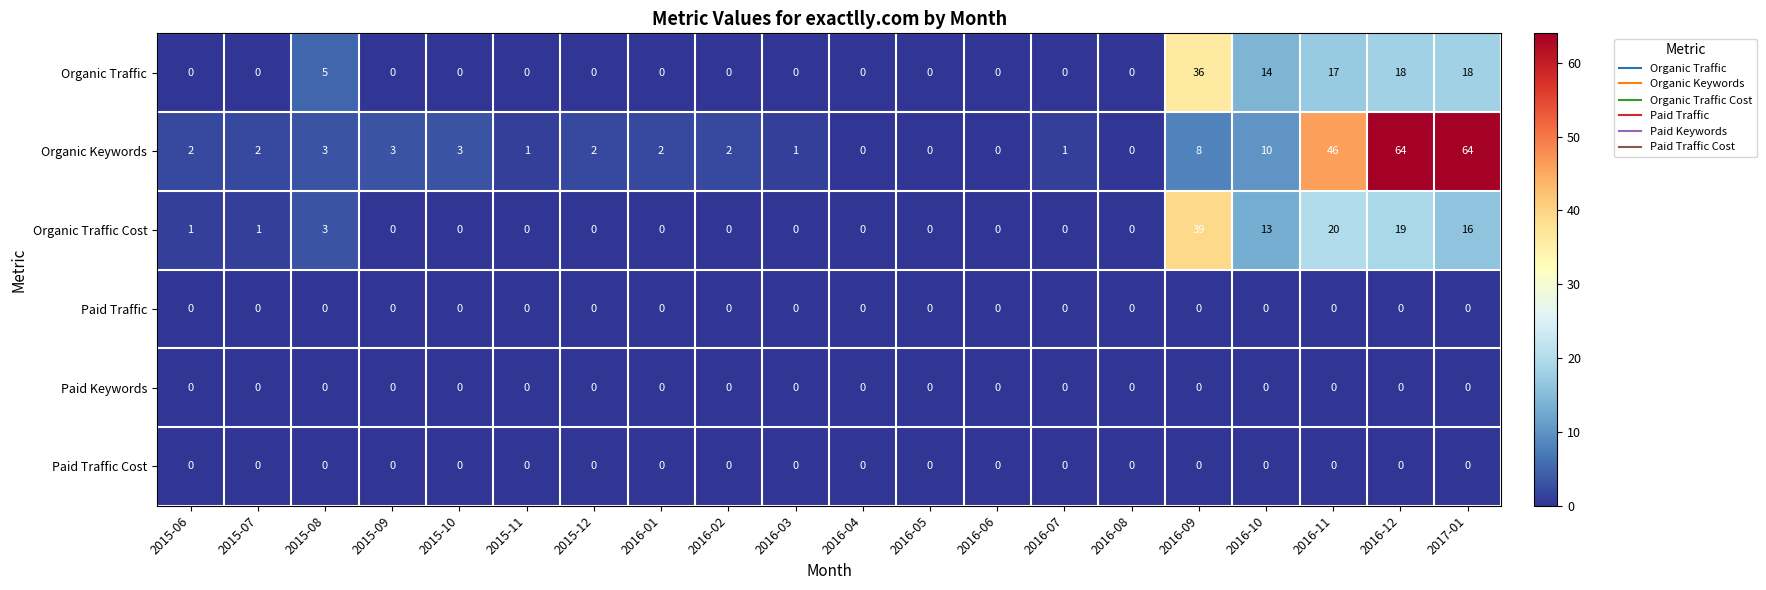

What is the total value across all series at 2016-01?

2